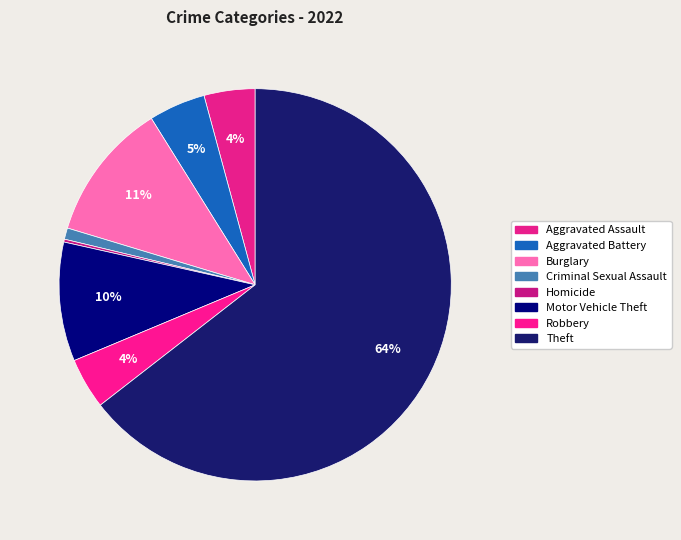

What is the smallest slice in the pie chart?

Homicide